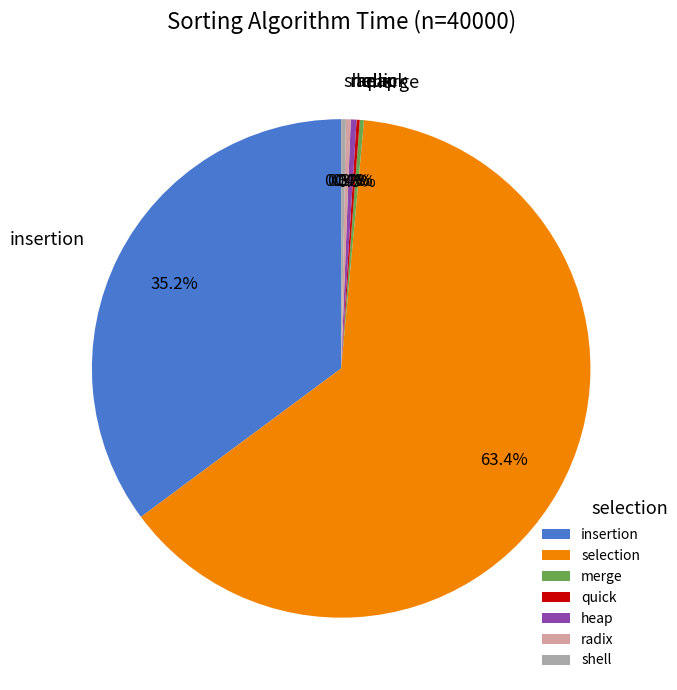

What is the largest slice in the pie chart?

selection